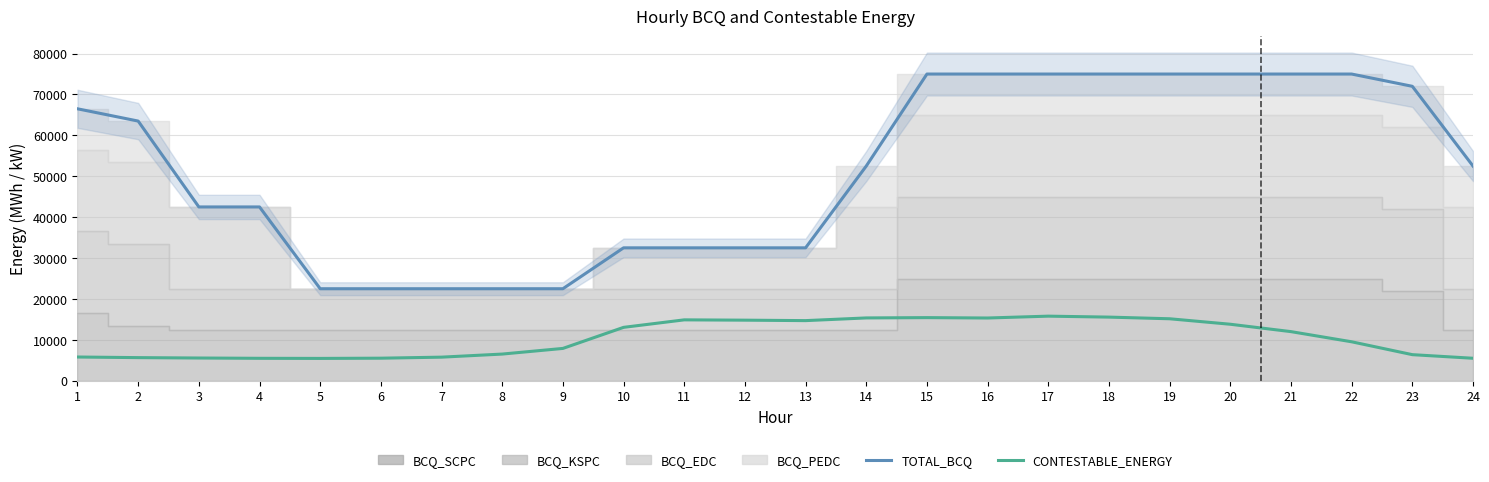

List the labels in order of CONTESTABLE_ENERGY value, largest first.

17, 18, 15, 14, 16, 19, 11, 12, 13, 20, 10, 21, 22, 9, 8, 23, 1, 7, 2, 3, 6, 24, 4, 5